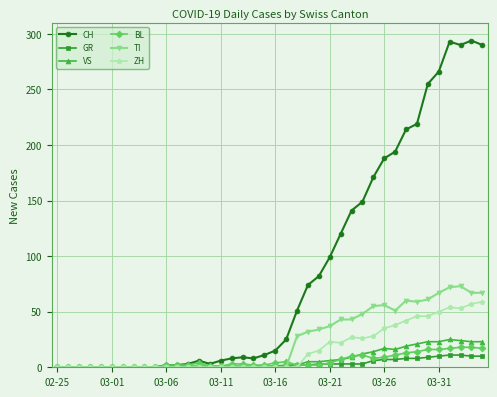

What is the greatest value displayed?

294